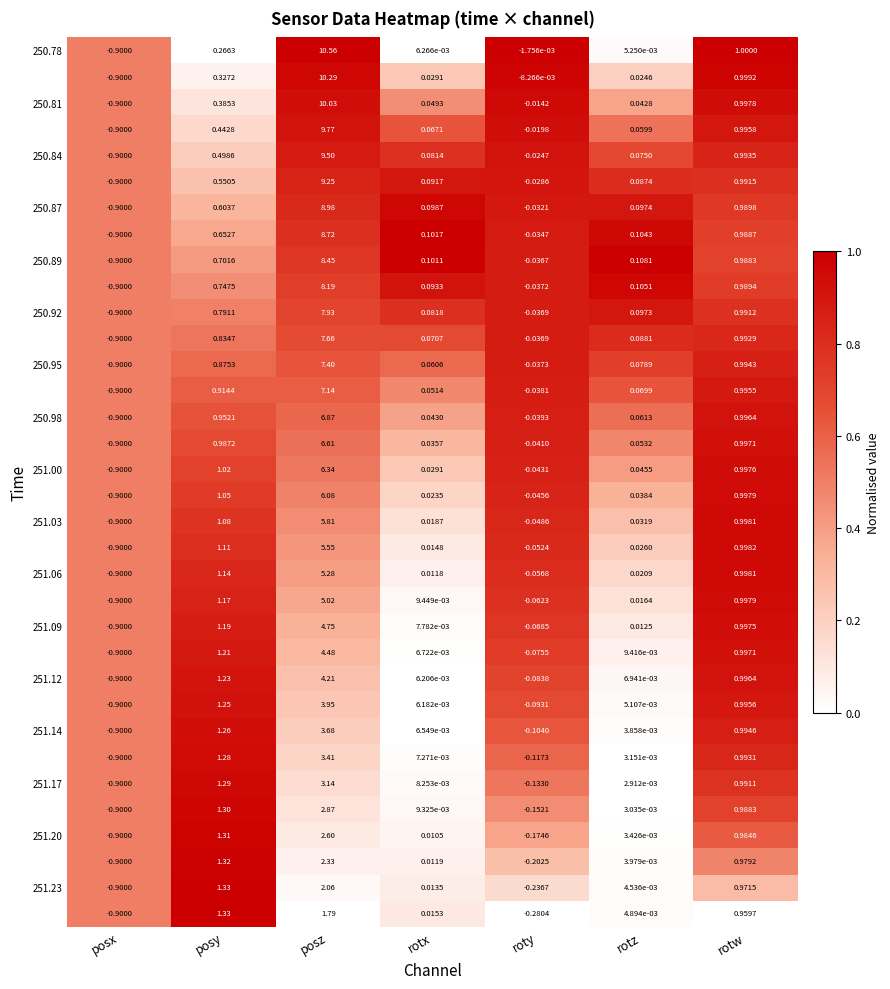

Which label corresponds to the largest value in the chart?

posz